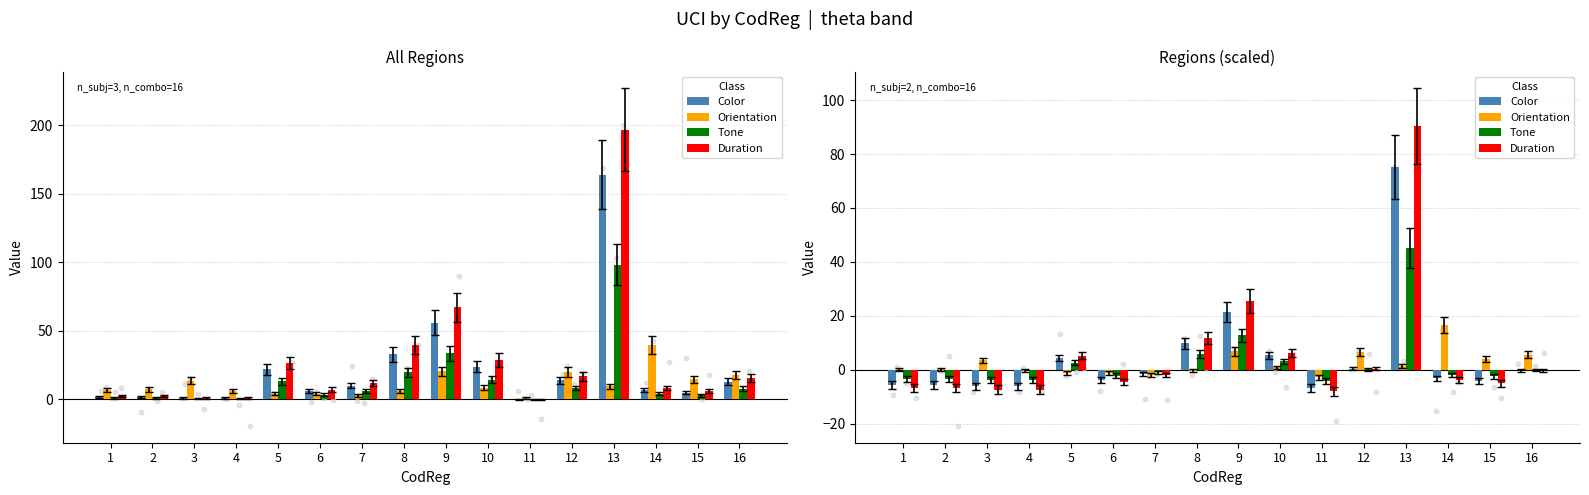

Is the value of Color at 16 greater than the value of Tone at 1?

Yes